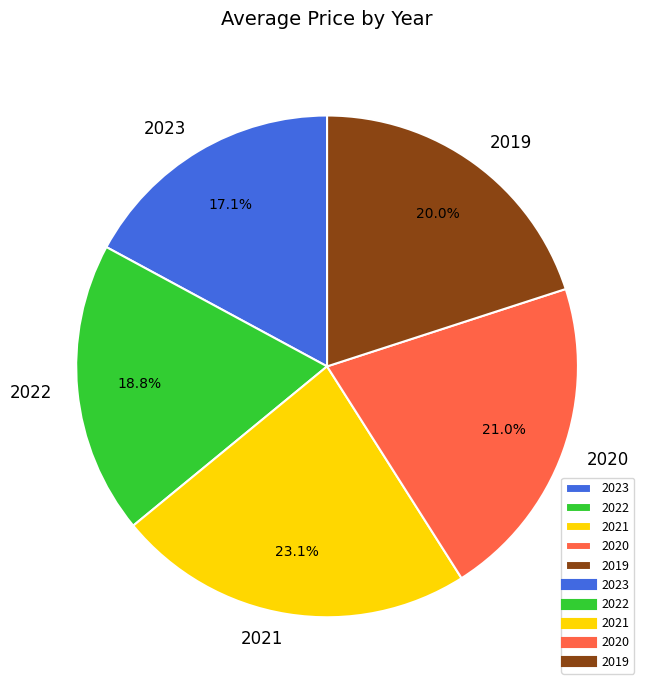

Is 2022 the majority of the pie?

No